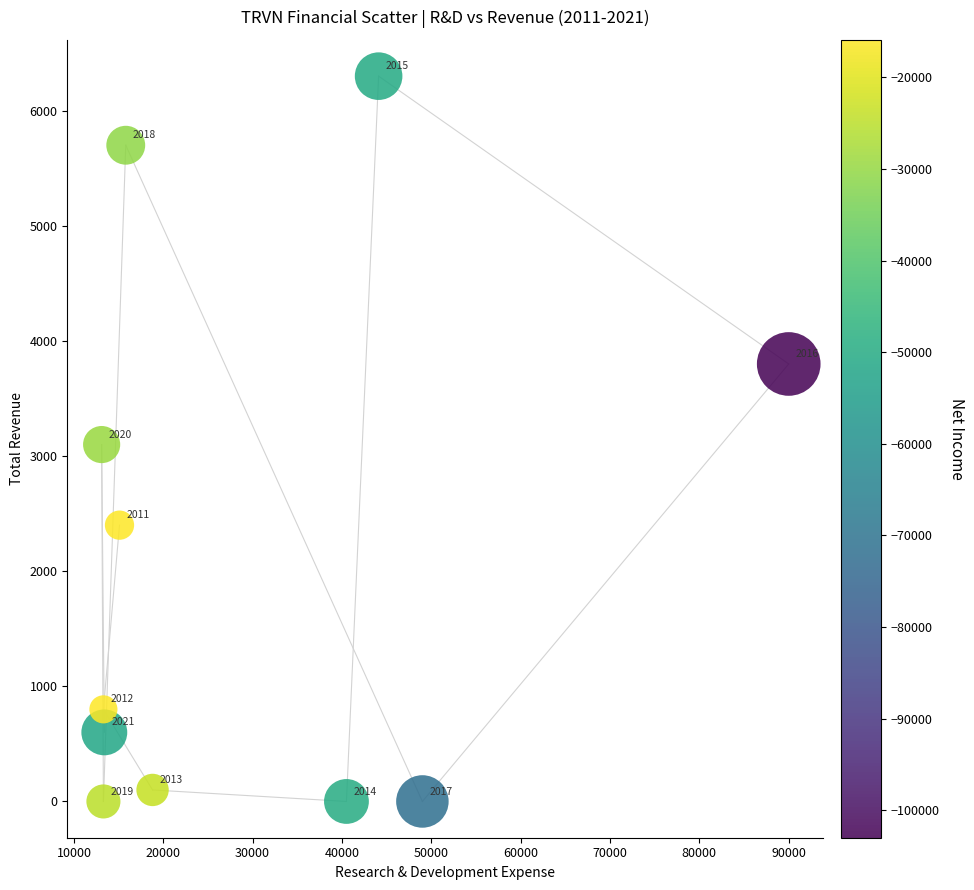

What Y value in the scatter plot is closest to 3150?

3100